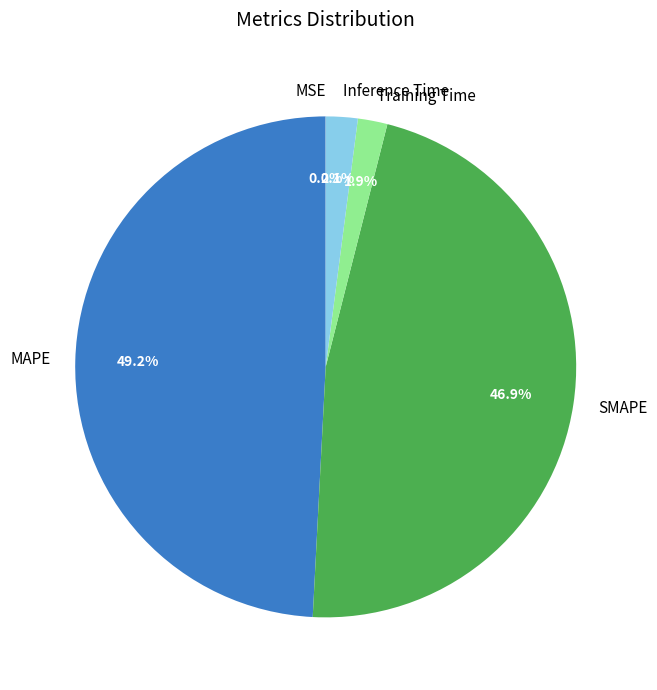

What portion of the pie excludes Training Time?

98.1%